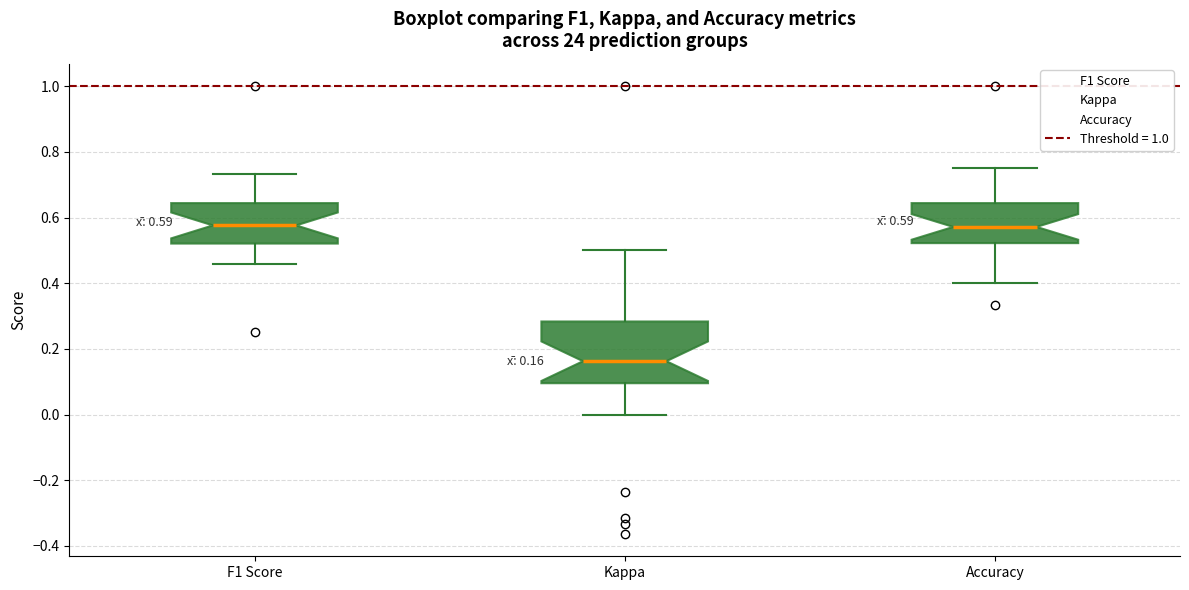

Which box has the lowest median line?

Kappa